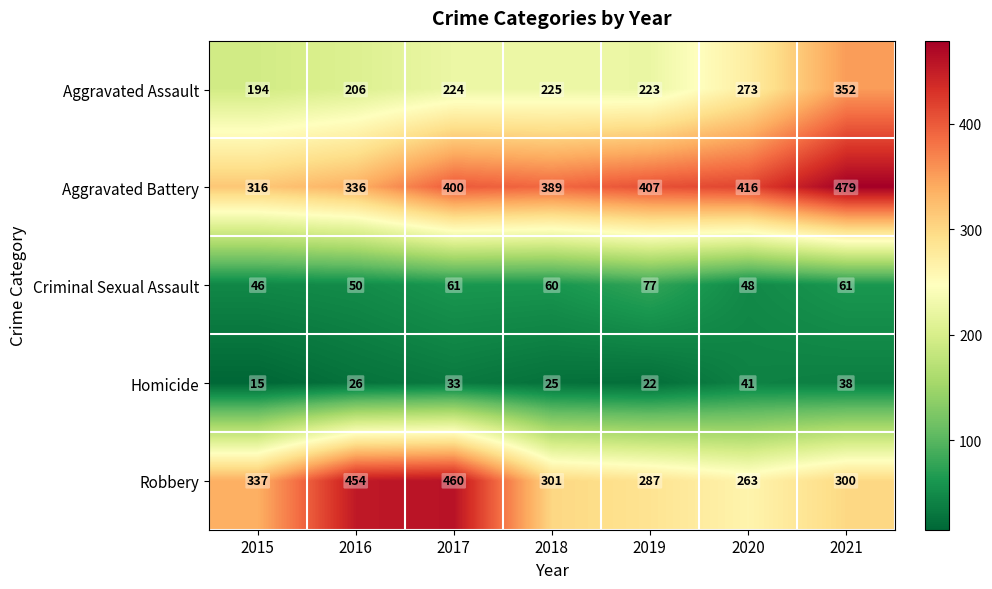

Which series has the largest range (max minus min)?

Robbery